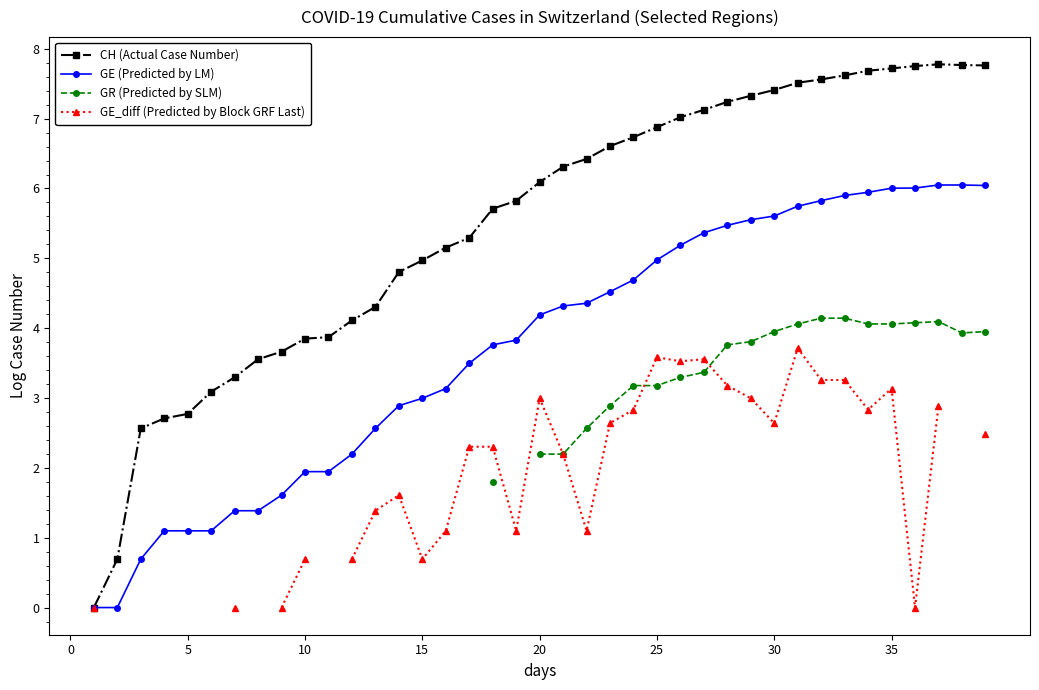

At which category is the sum across all series the highest?

31